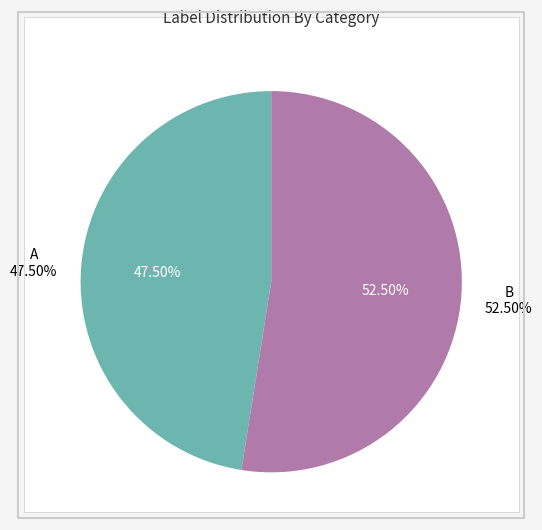

Is there a majority slice in this chart?

Yes